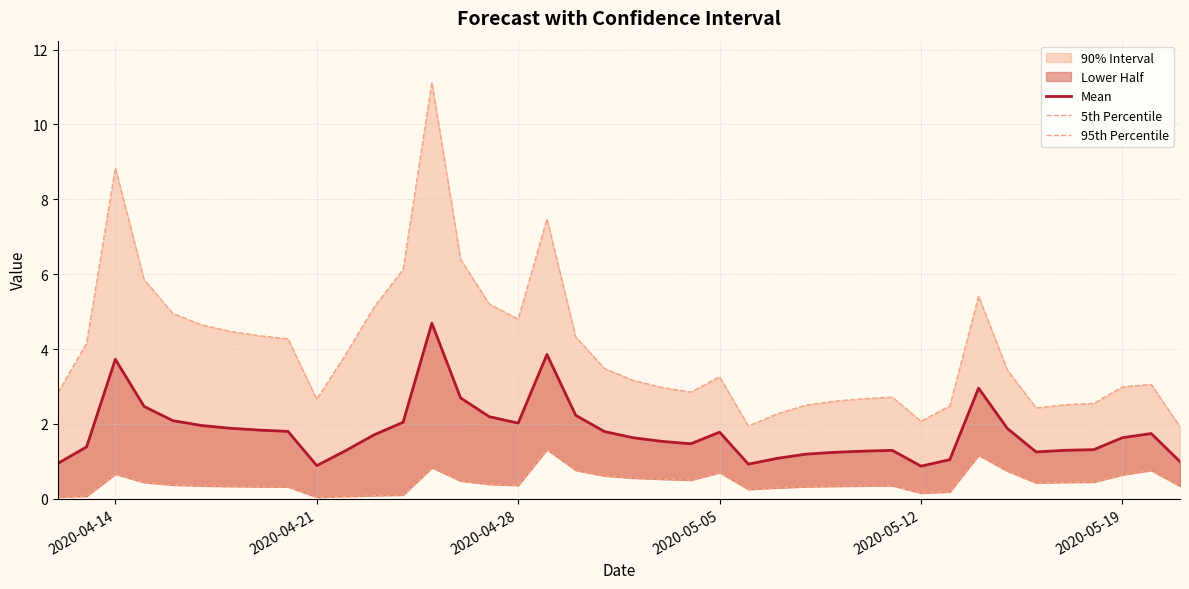

Is the value of 5th Percentile at 13 greater than the value of Mean at 10?

No